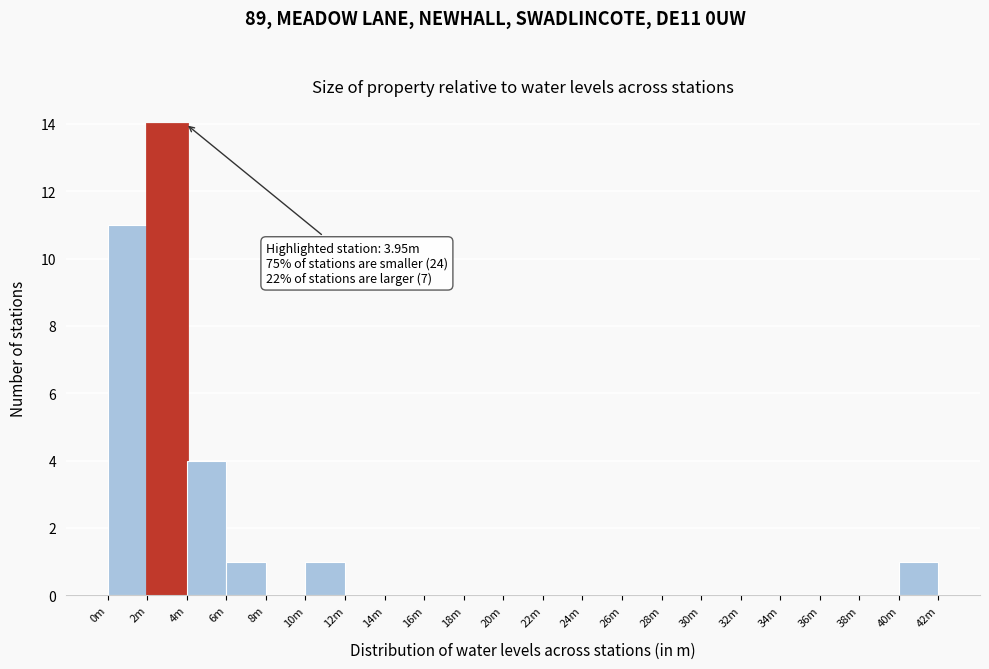

Reading right to left, transcribe all the data shown in this chart.

40m=1	38m=0	36m=0	34m=0	32m=0	30m=0	28m=0	26m=0	24m=0	22m=0	20m=0	18m=0	16m=0	14m=0	12m=0	10m=1	8m=0	6m=1	4m=4	2m=14	0m=11